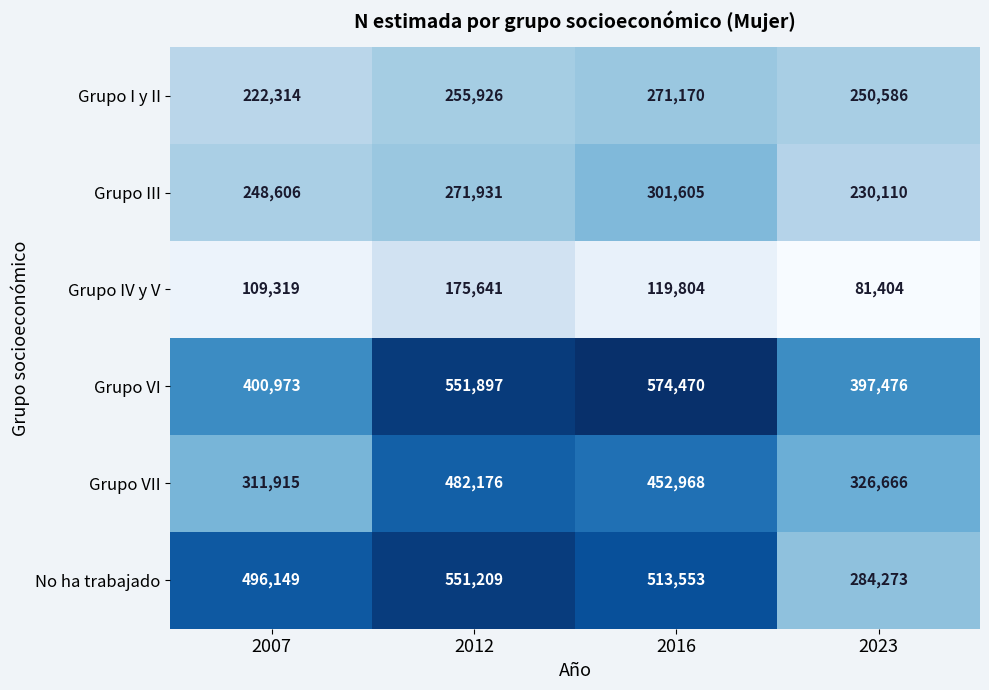

Rank the series by their maximum value, from highest to lowest.

Grupo VI, No ha trabajado, Grupo VII, Grupo III, Grupo I y II, Grupo IV y V